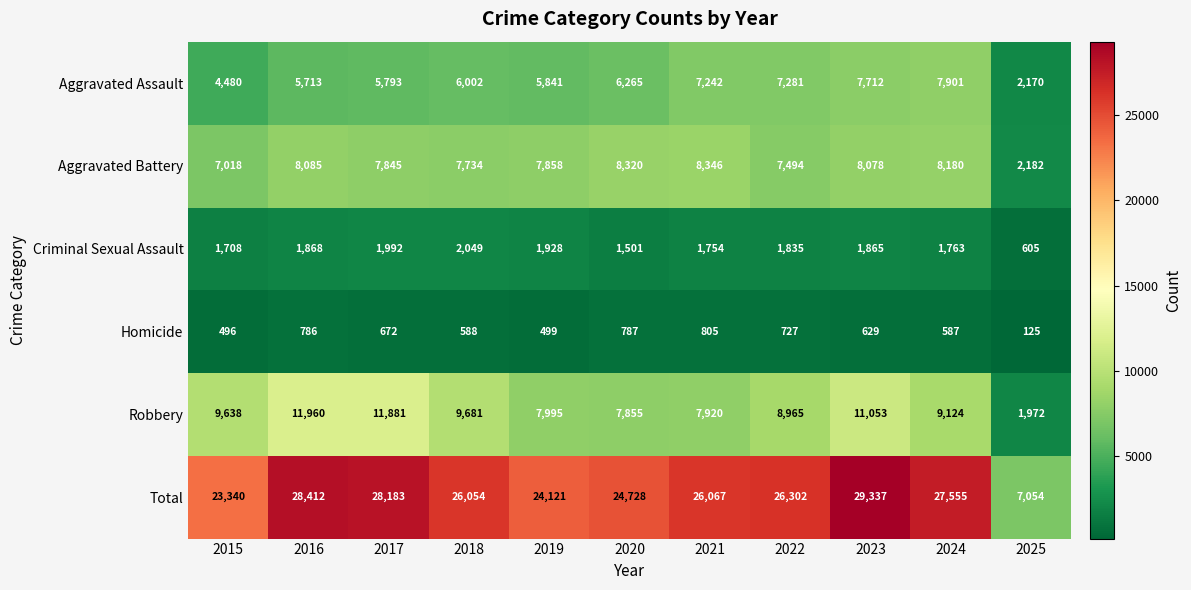

Where is Total nearest to the value 18195?

2015